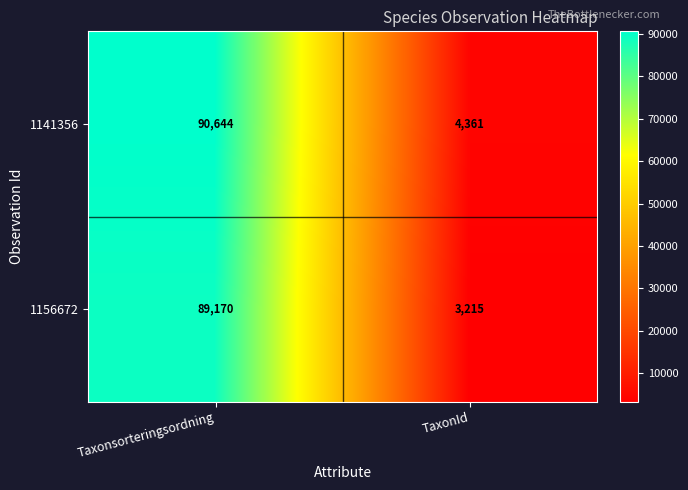

How many data points in 1141356 are less than 90644?

1